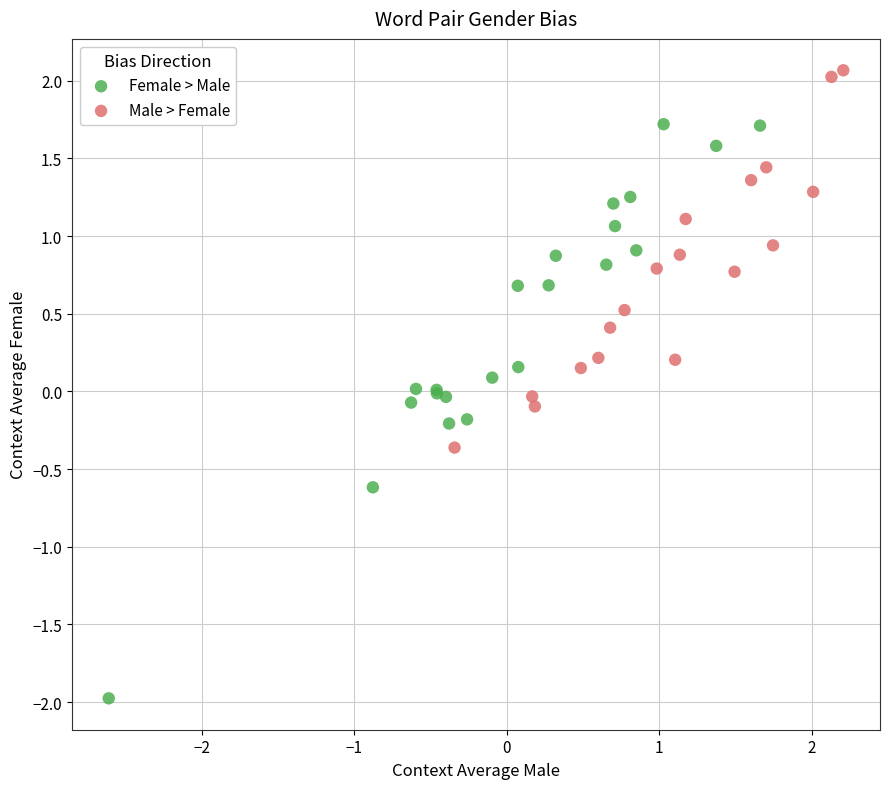

What are all the series names shown in the legend?

Female > Male, Male > Female